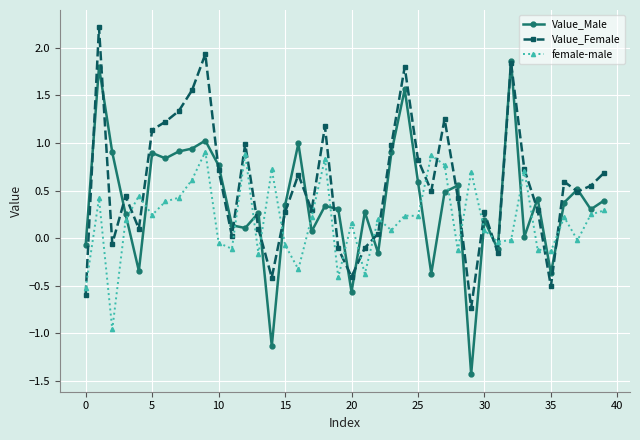

At how many categories does at least one series exceed 0?

37